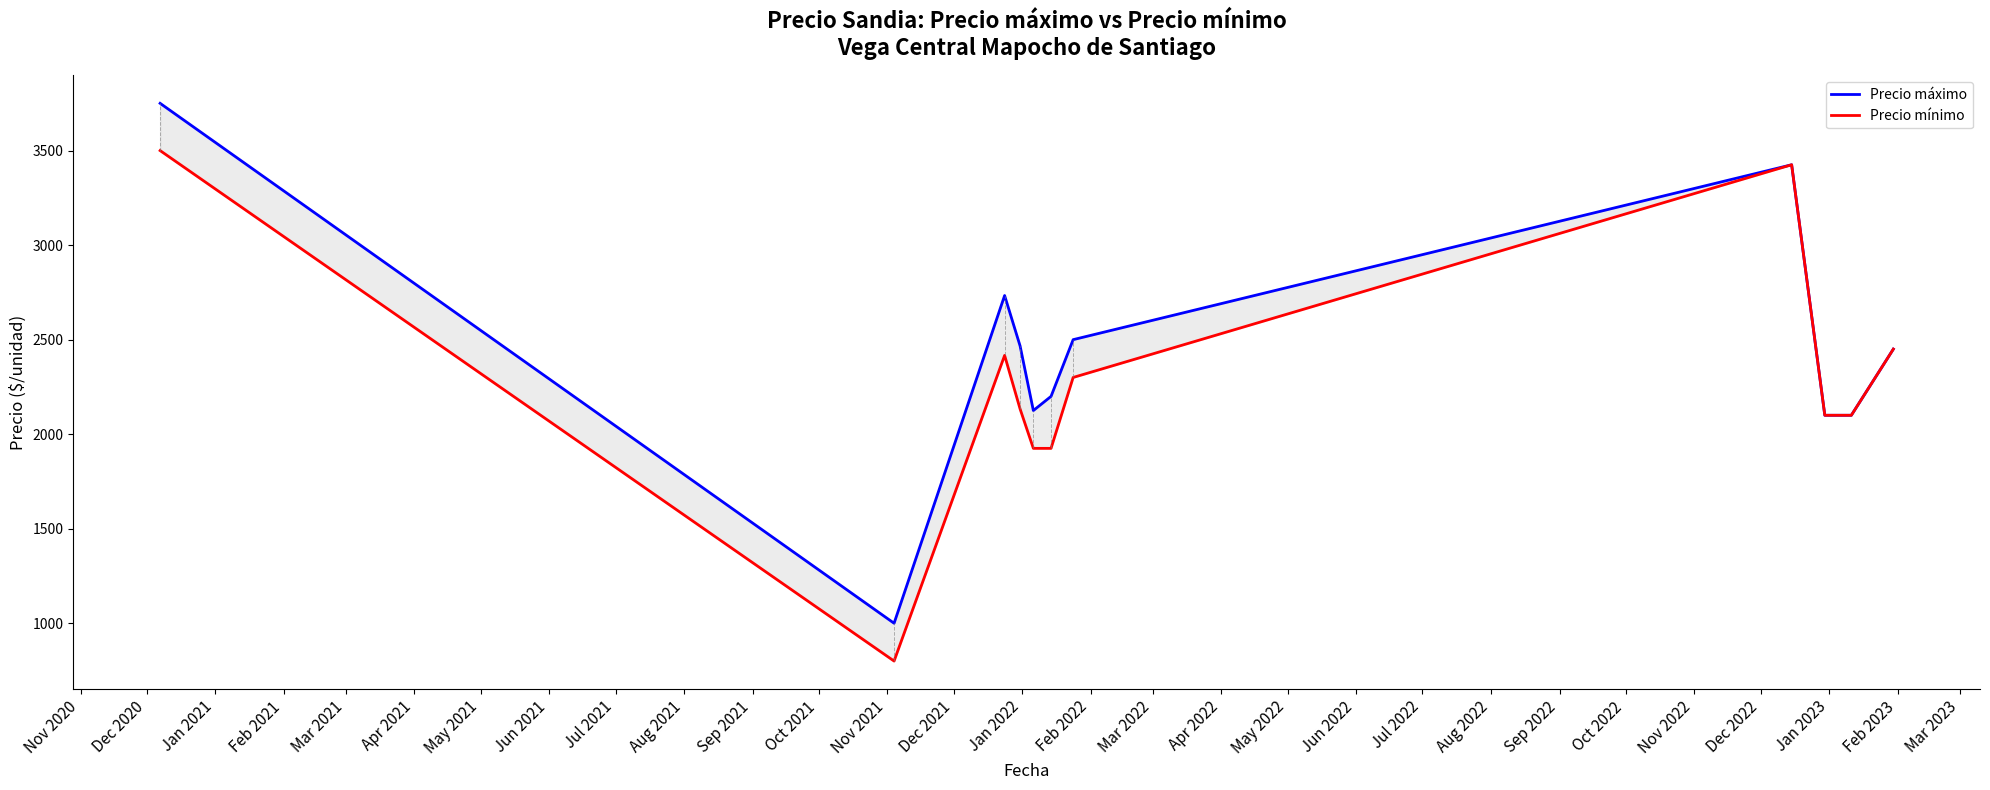

Which series has the largest total across all categories?

Precio máximo